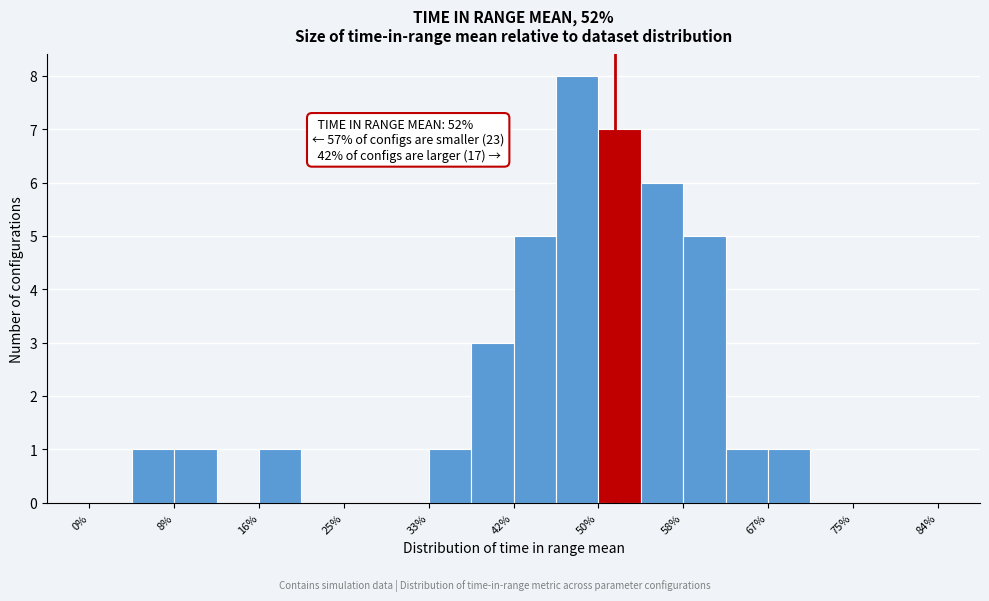

Which range on the x-axis has the tallest bar?

46.2 to 50.4